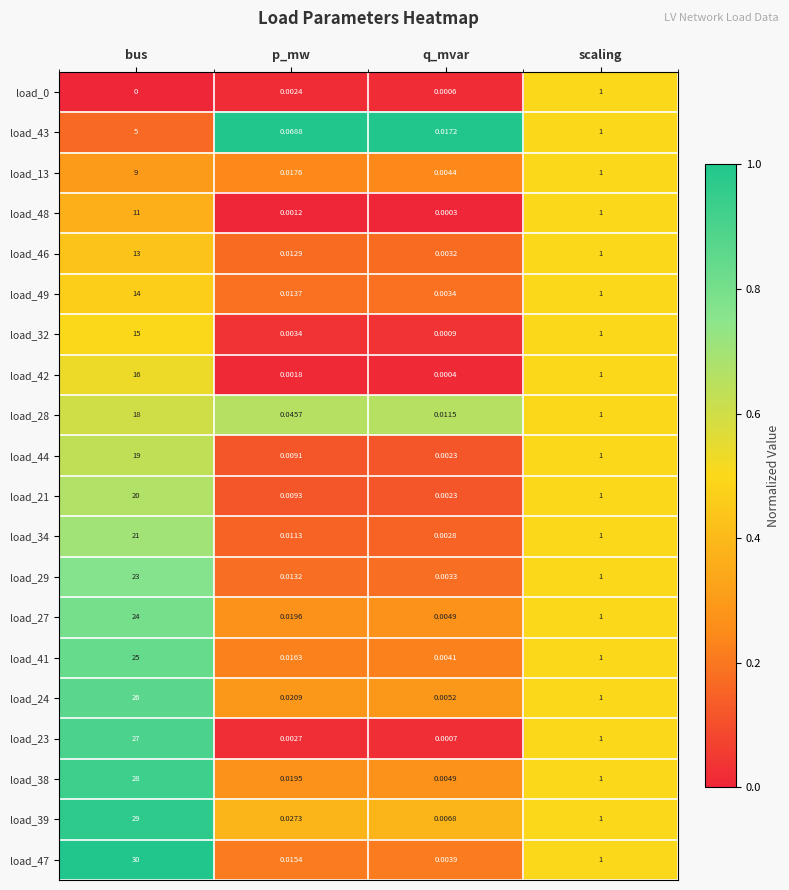

Which category has the lowest value in the load_32 series?

q_mvar